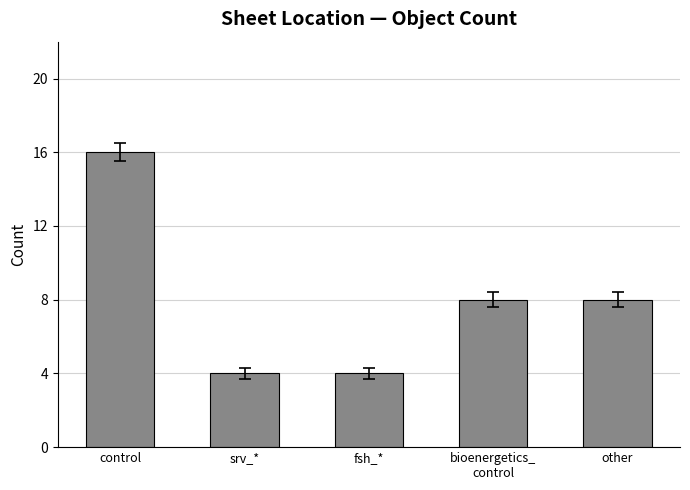

What is the maximum value shown in the chart?

16